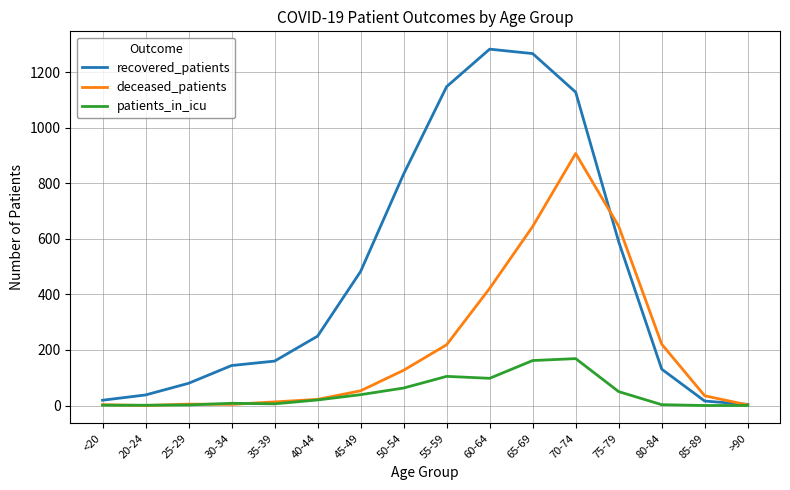

Rank the series by their maximum value, from lowest to highest.

patients_in_icu, deceased_patients, recovered_patients